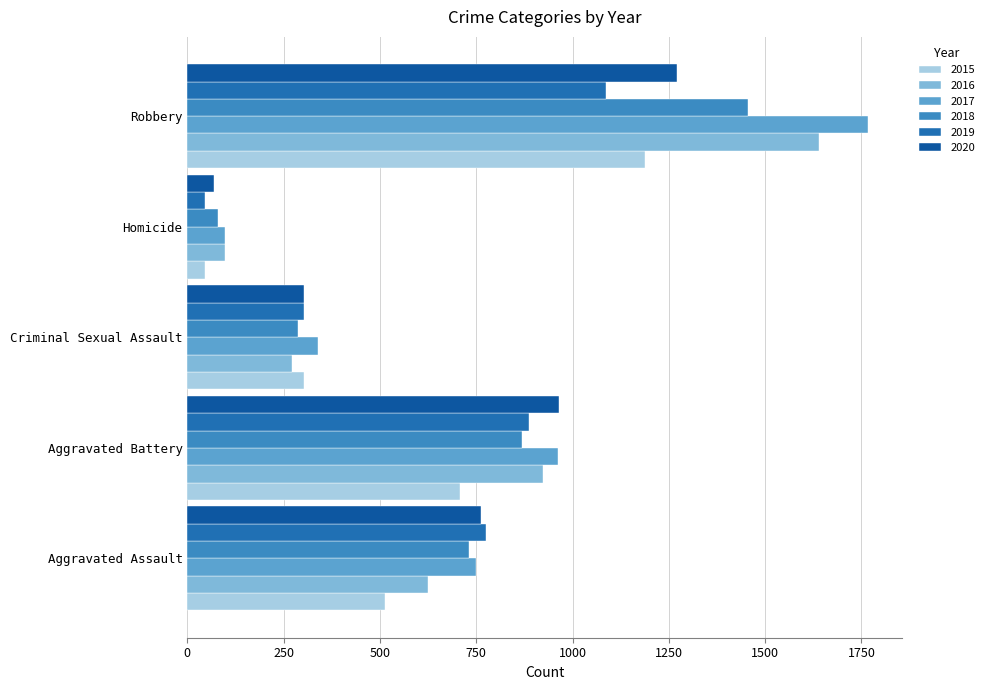

How many distinct data groups are displayed?

6